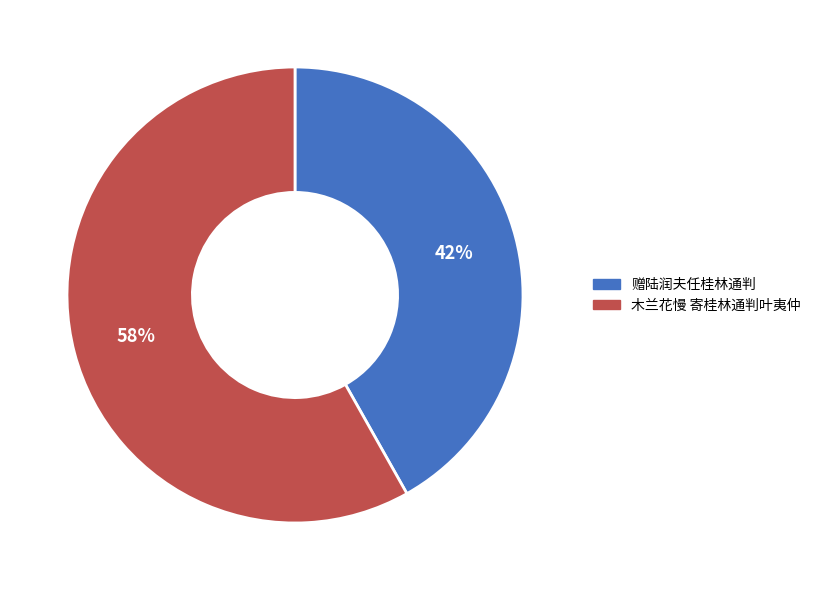

To the nearest percent, what is the difference between the 赠陆润夫任桂林通判 and 木兰花慢 寄桂林通判叶夷仲 slice percentages?

16%